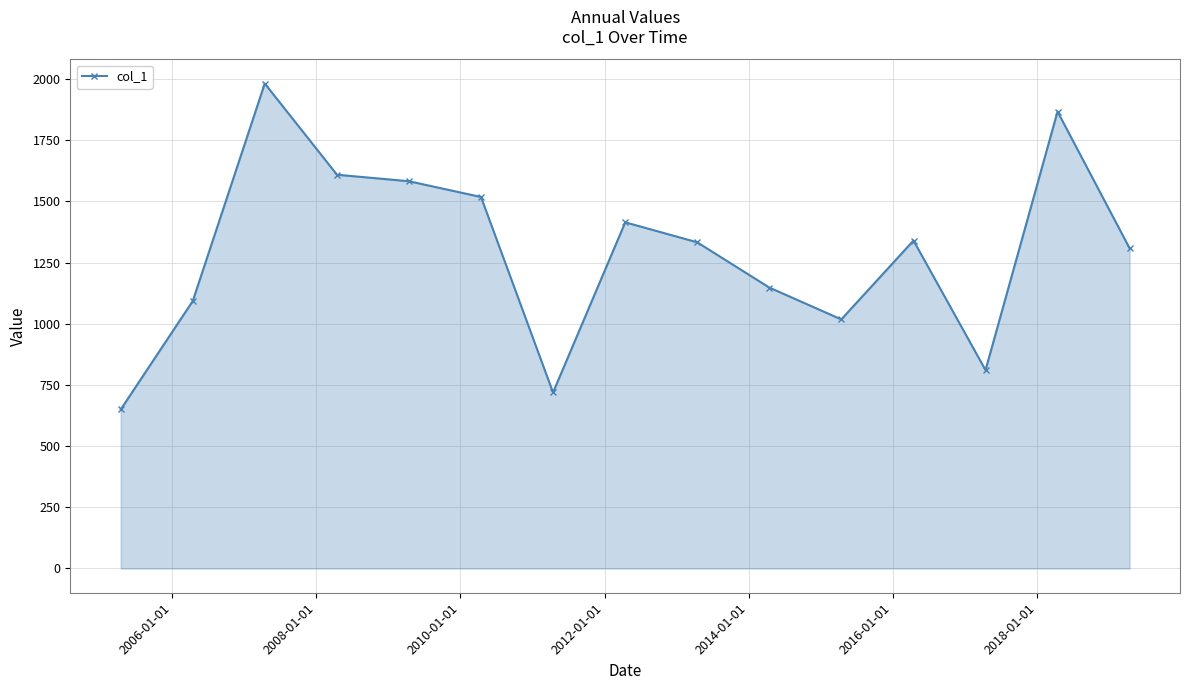

What is the sum of all values?

19393.9